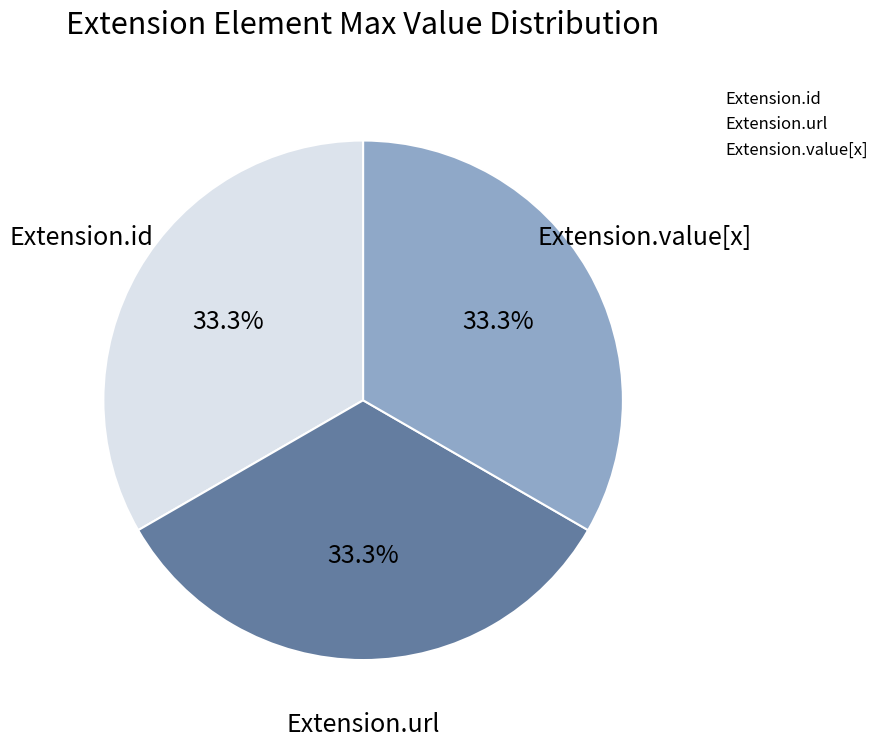

Does any single category account for the majority?

No